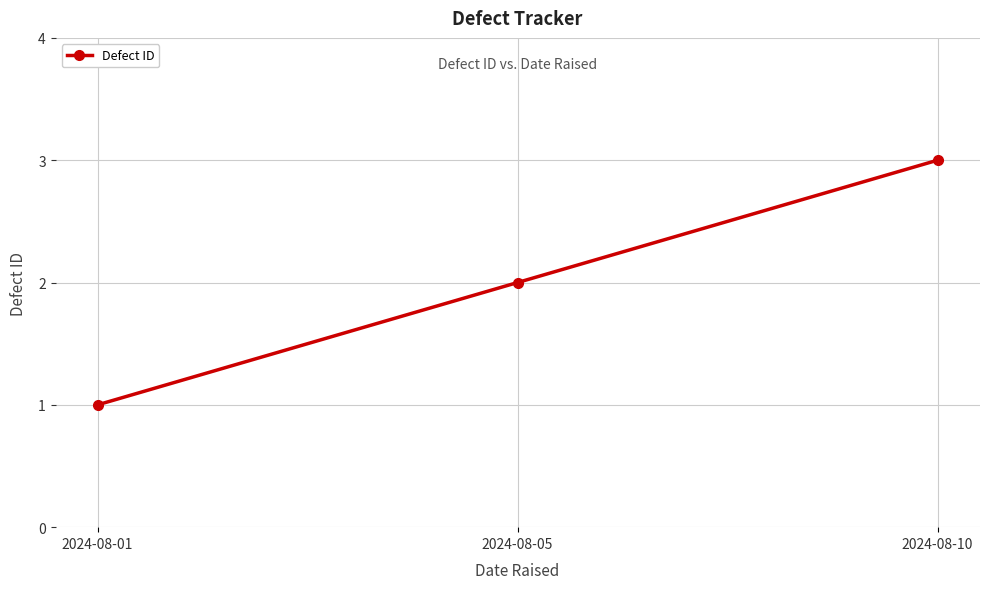

The value at 2024-08-05 is 2. True or false?

True